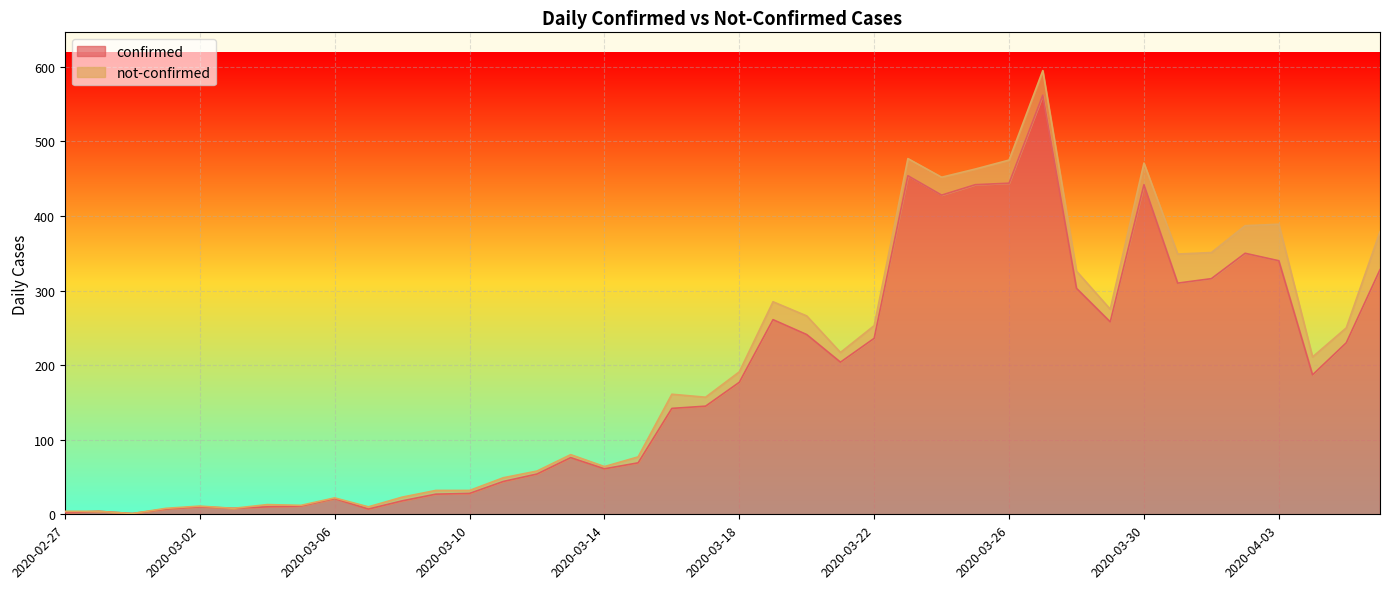

Does the chart display data point markers on the line(s)?

No